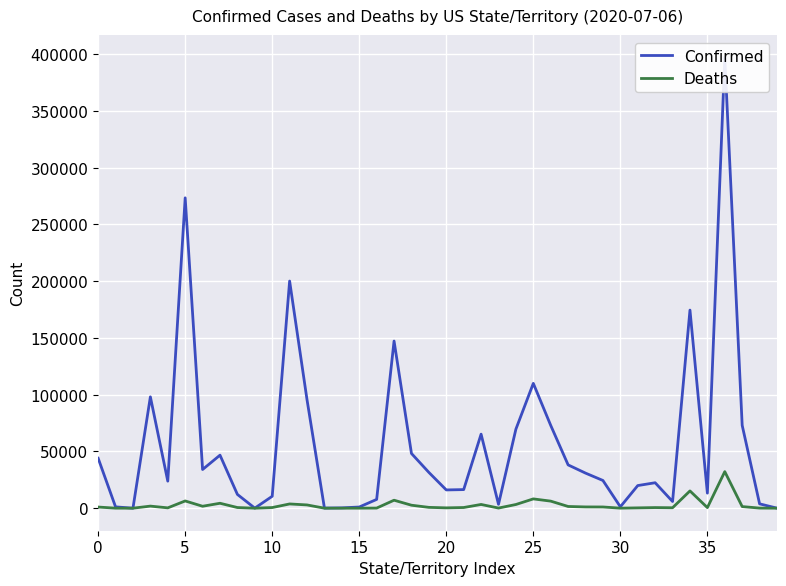

At how many categories does at least one series exceed 393477?

1